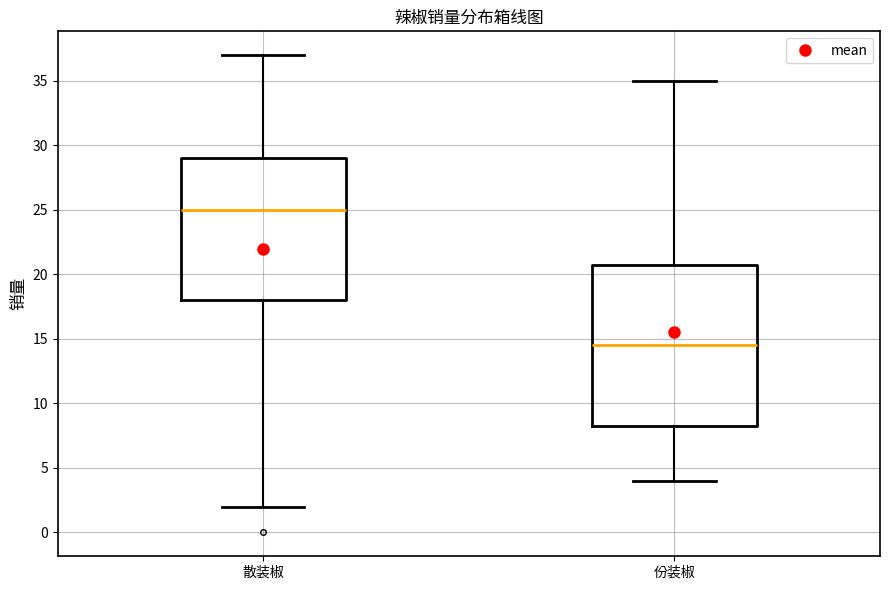

Reading left to right, transcribe this box plot: for each box, give where its median line is, the range the box spans, and where its two whiskers end, as read against the y-axis. The values are not printed on the chart, so give them approximately, as read against the axis.

散装椒: median 25.0, box 18.0 to 29.0, whiskers 2.0 to 37.0
份装椒: median 14.5, box 8.5 to 21.0, whiskers 4.0 to 35.0